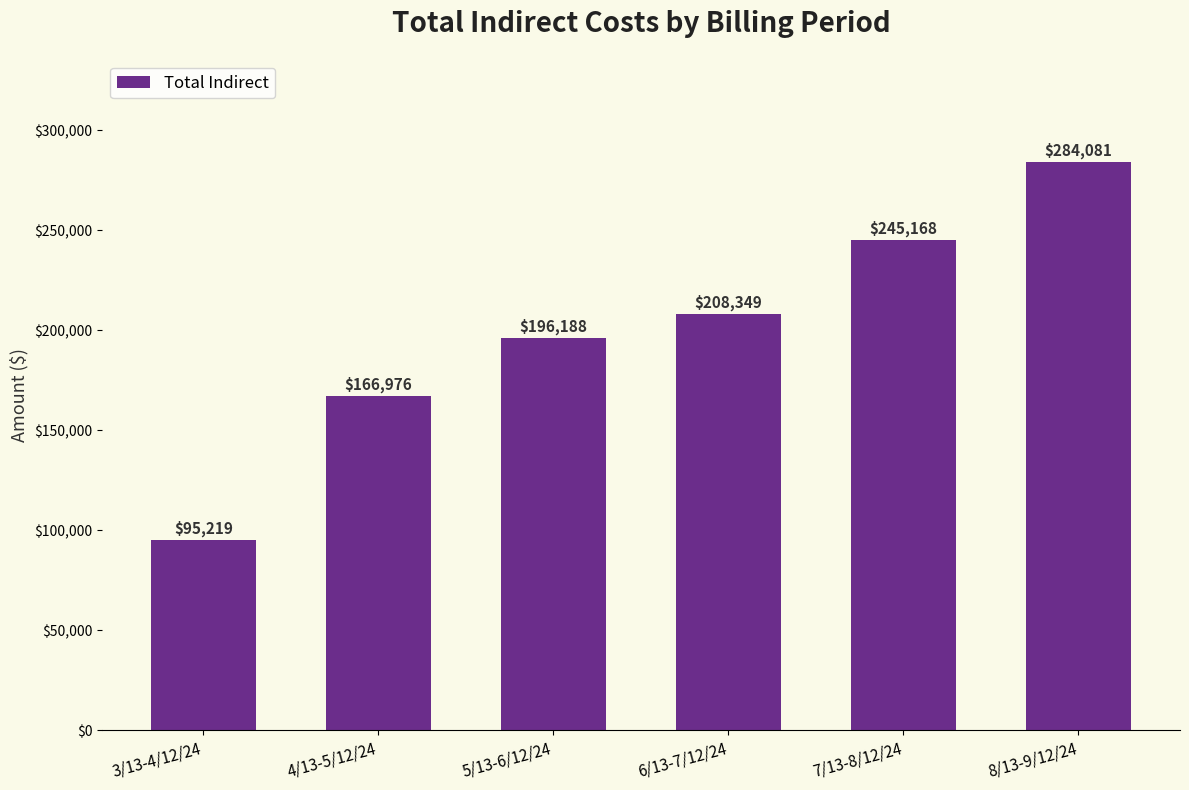

At which label does the data first exceed 208348?

6/13-7/12/24